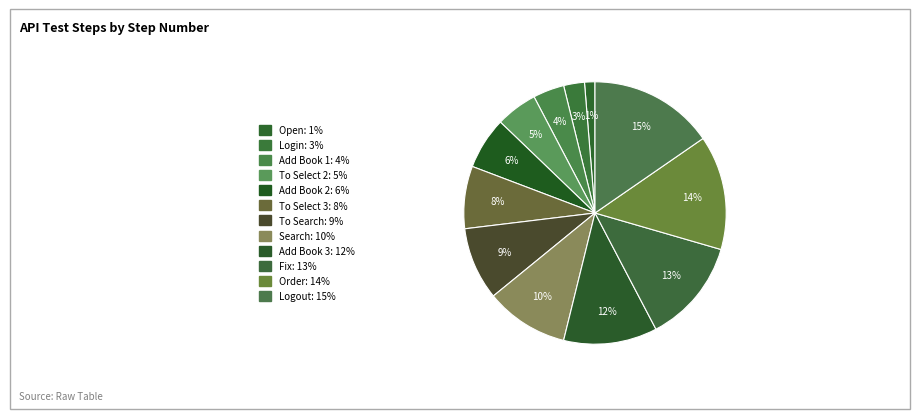

To the nearest percent, what is the combined percentage of Logout and Add Book 3?

27%